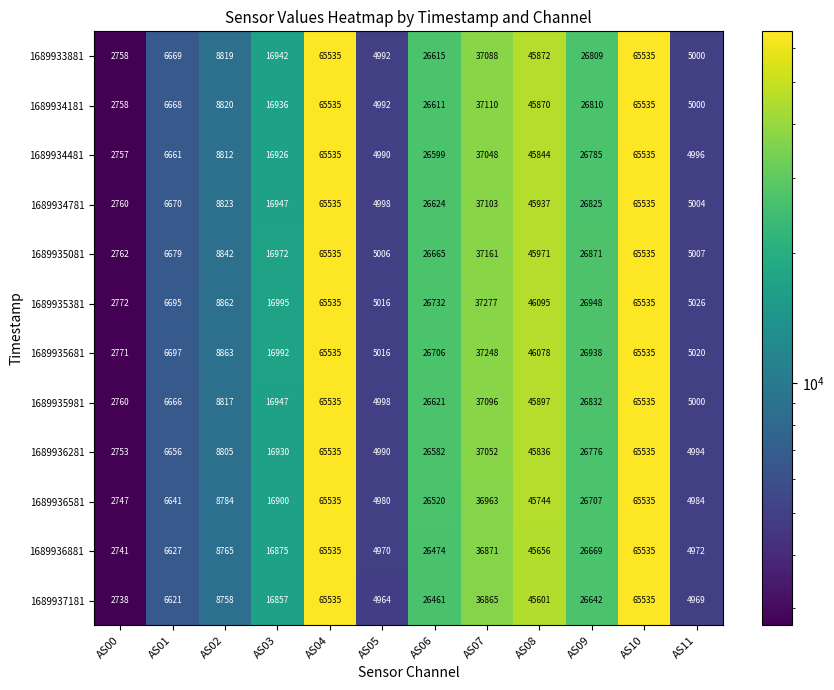

Where is 1689934481 nearest to the value 34146?

AS07